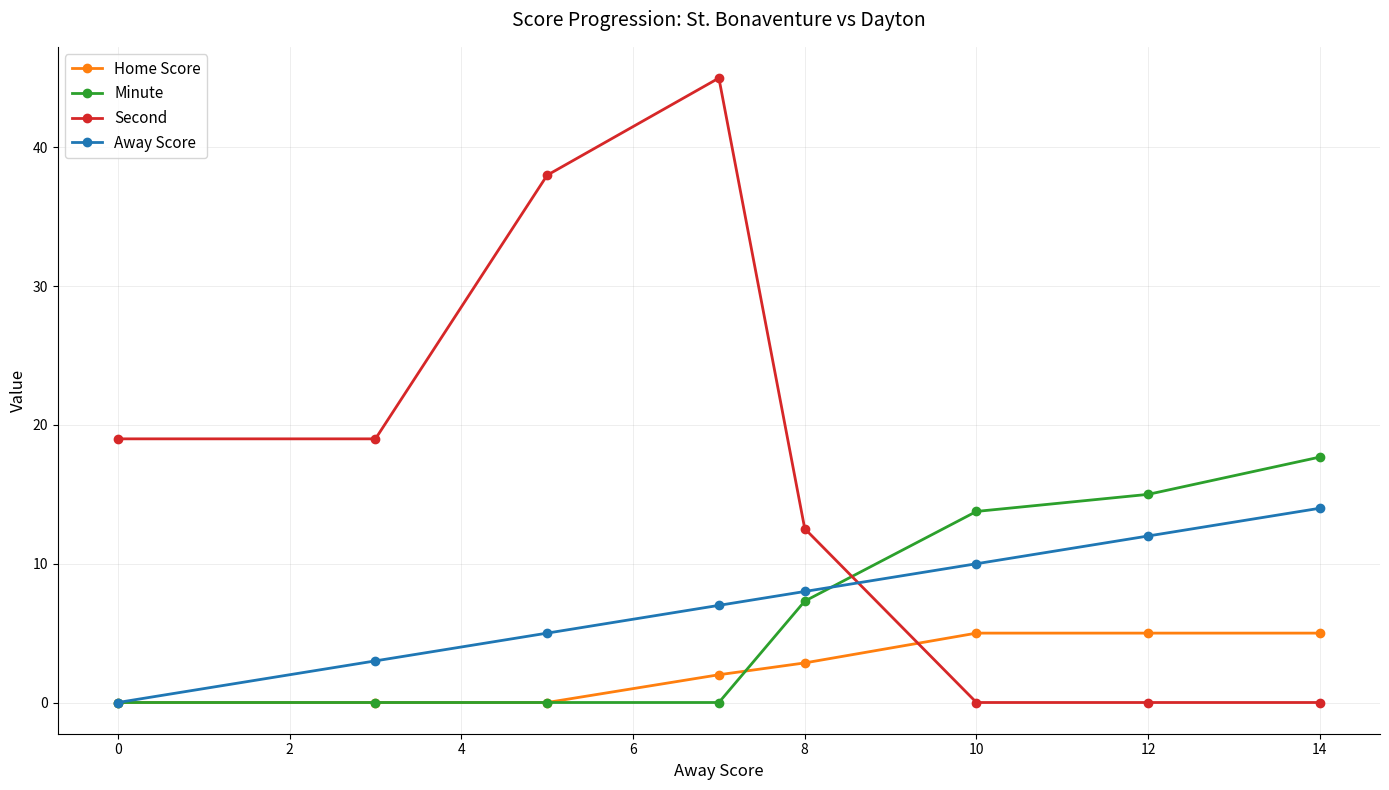

Rank the series by their maximum value, from lowest to highest.

Home Score, Away Score, Minute, Second